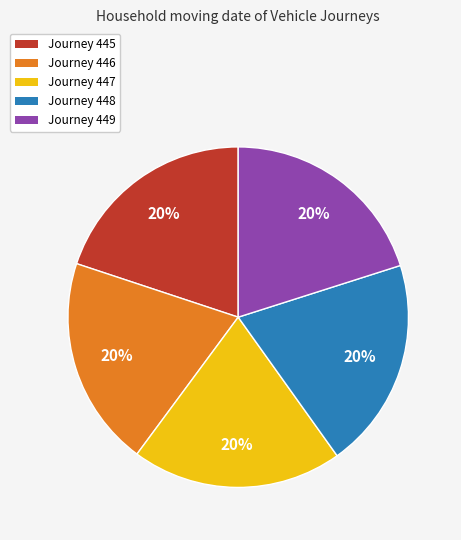

Does any single category account for the majority?

No